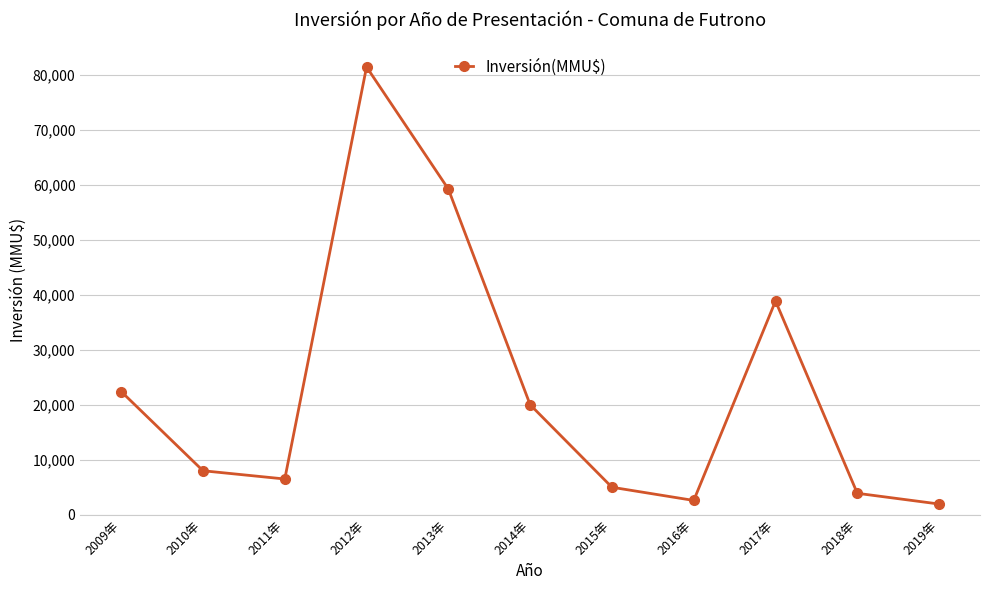

How many values are below 8000?

5